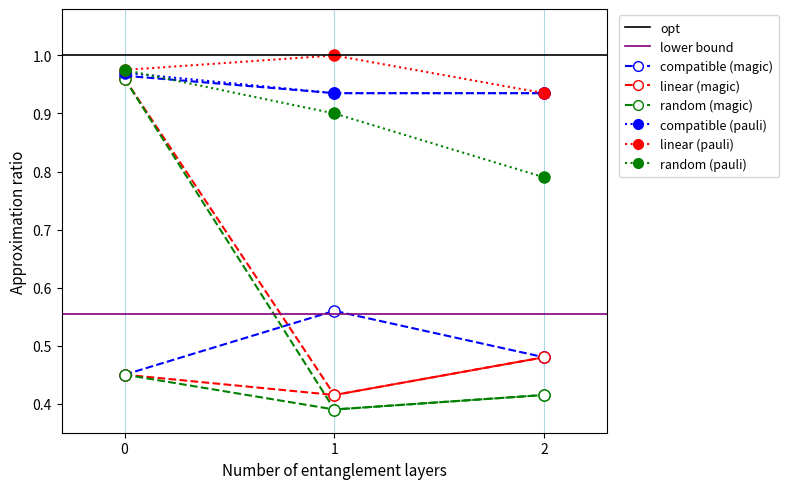

What is the spread (max minus min) of values at 1?

0.6